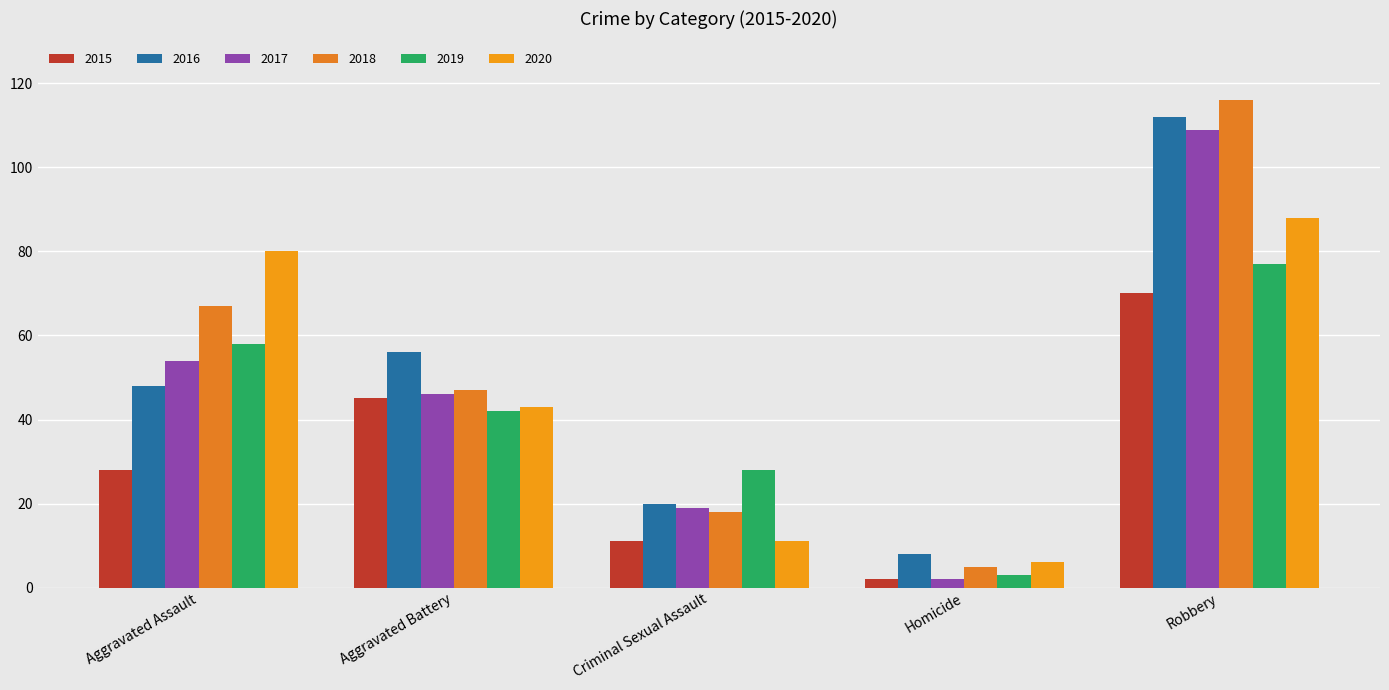

What is the label of the 4th bar from the right?

Aggravated Battery